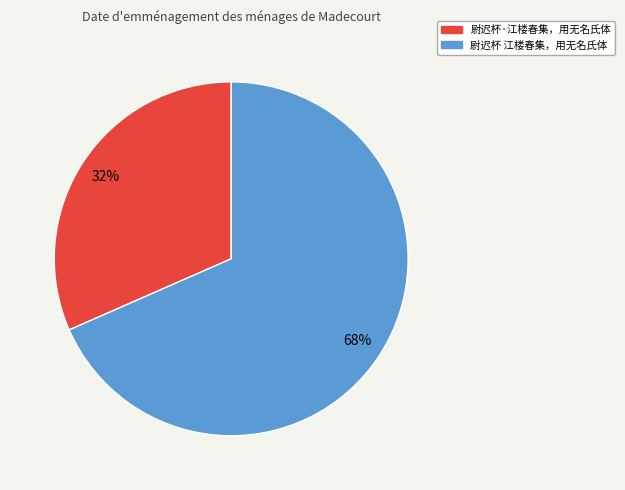

To the nearest percent, what is the average slice percentage?

50%